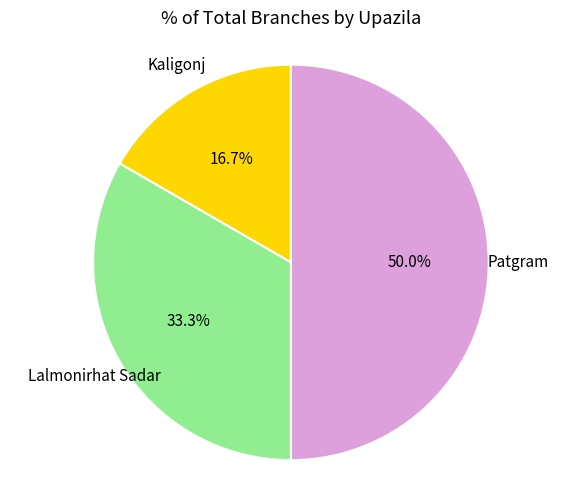

Count the number of slices in the pie.

3